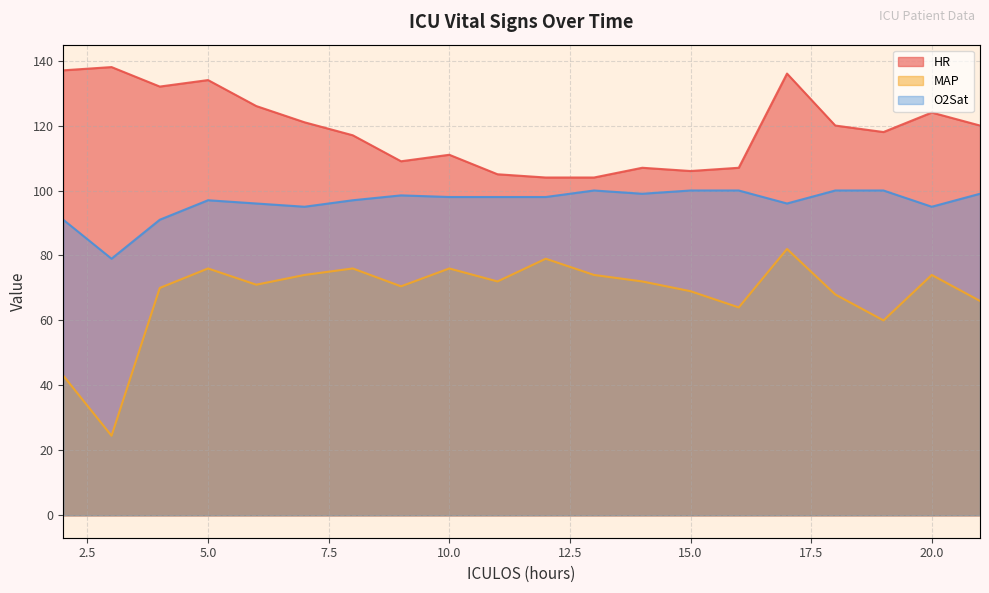

What is the total value across all series at 9?

278.0